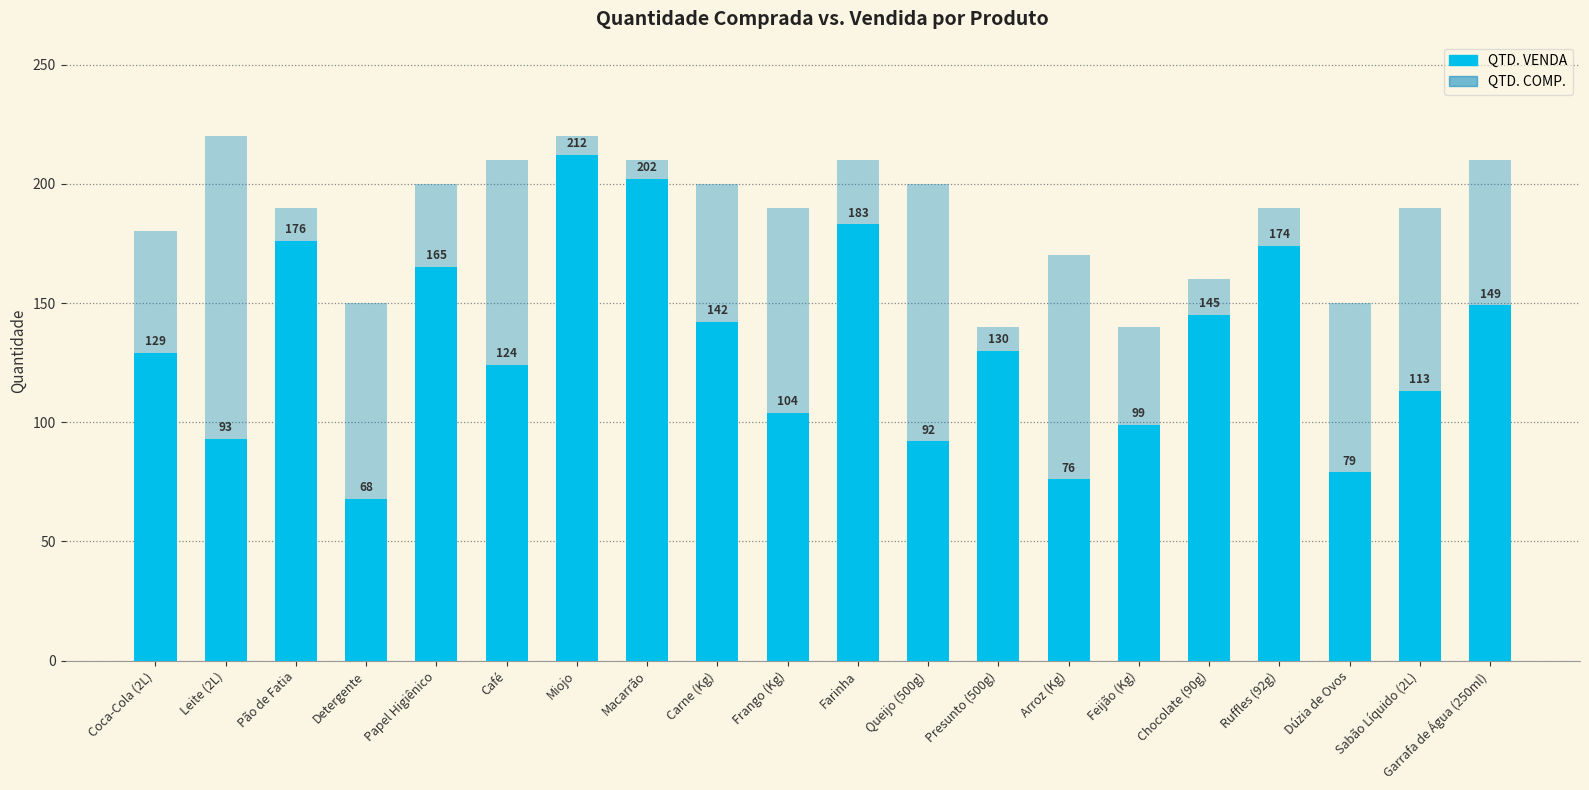

At how many categories does at least one series exceed 206?

6